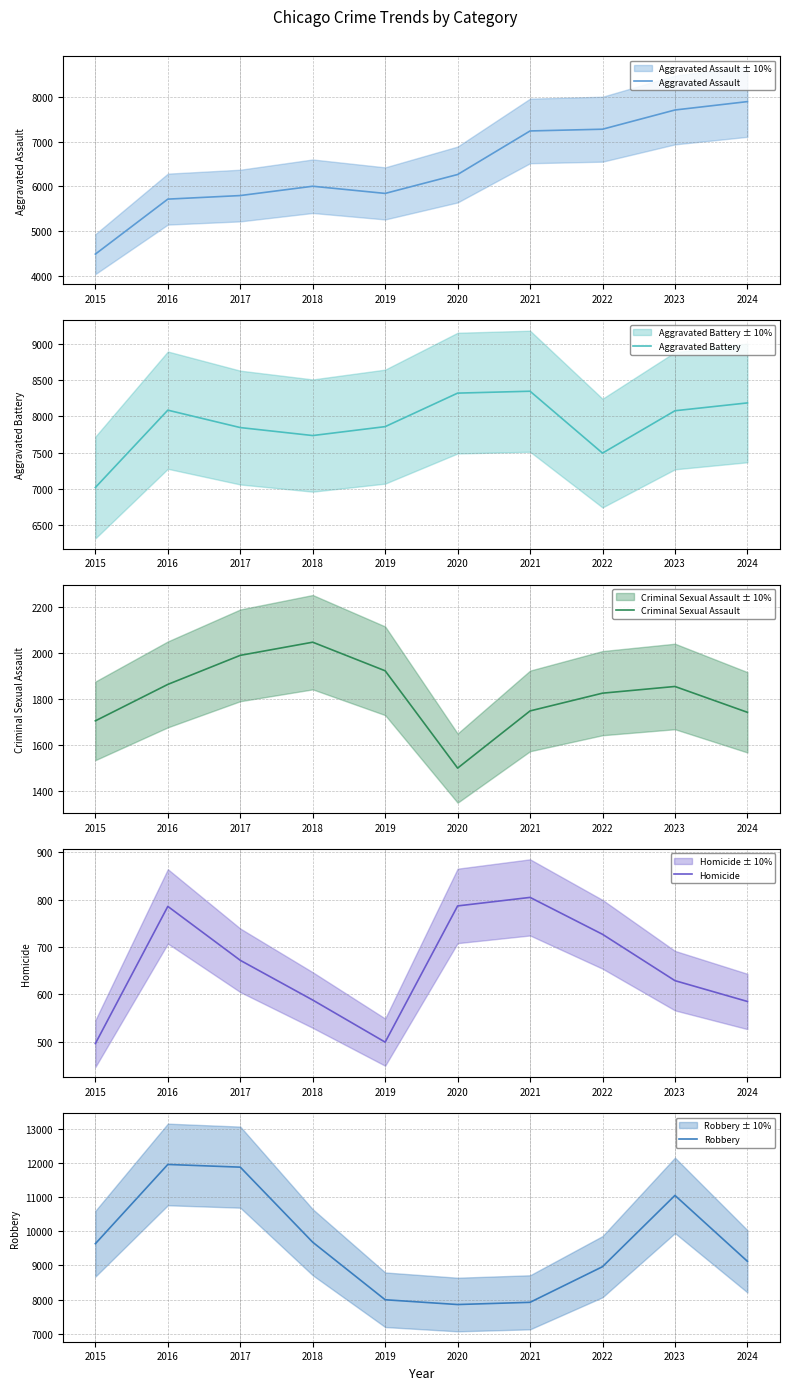

Which series has the widest spread of values?

Robbery